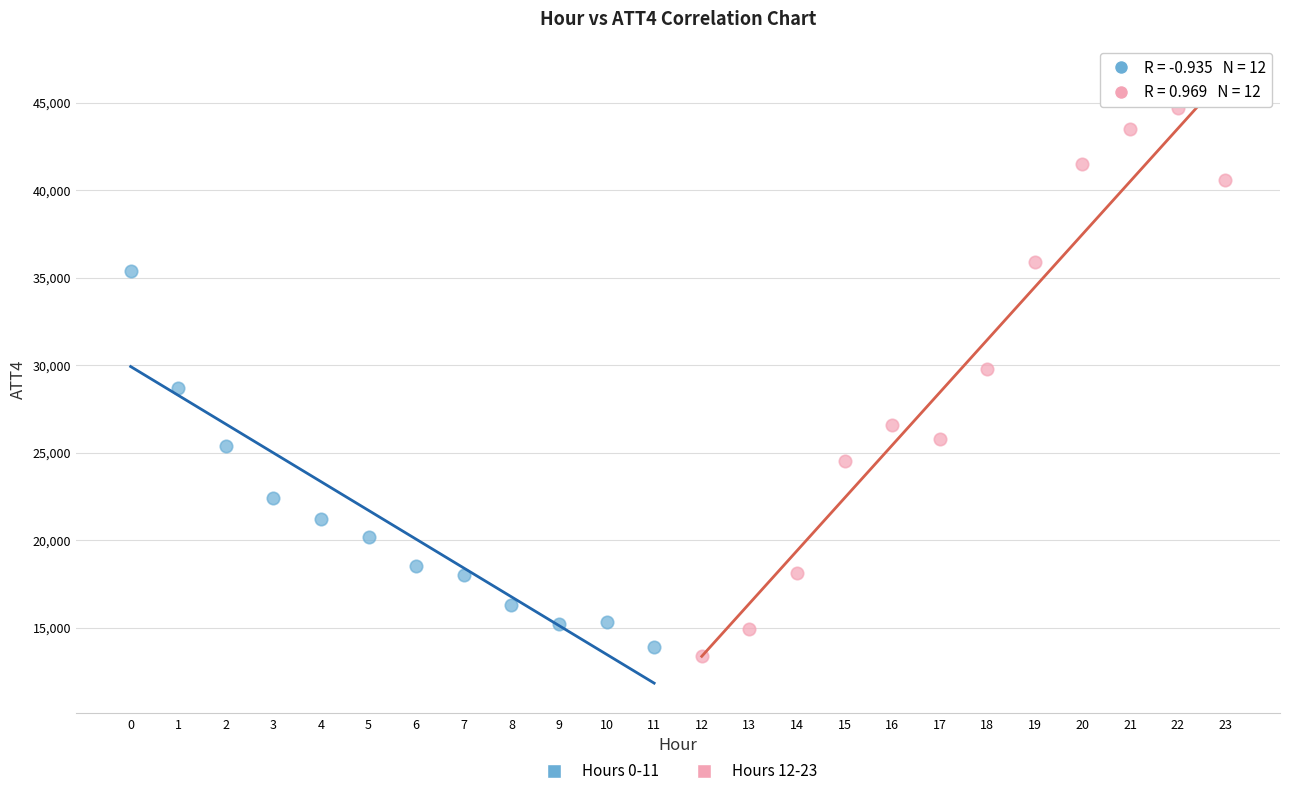

What are all the series names shown in the legend?

Hours 0-11, Hours 12-23